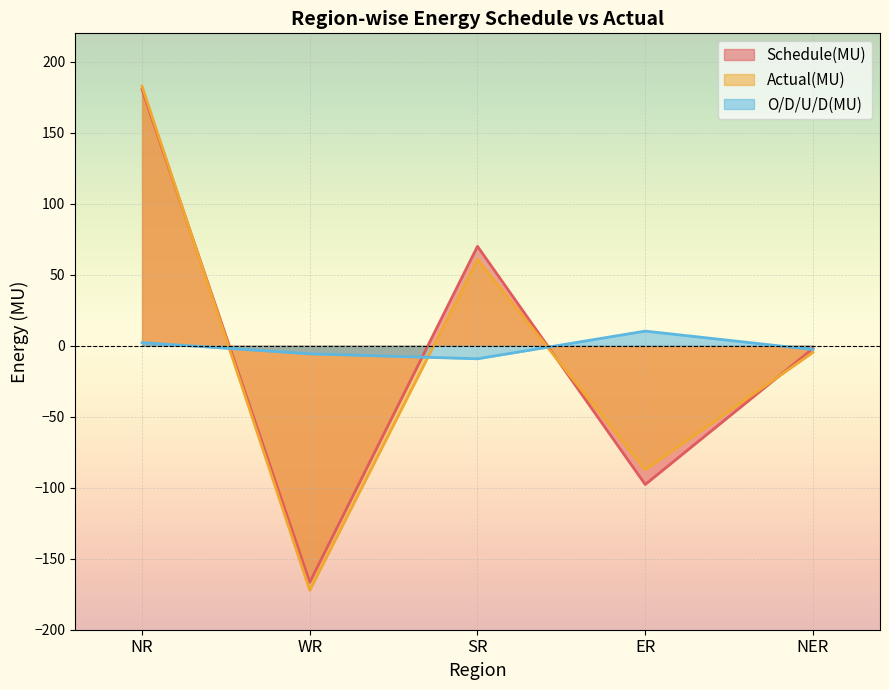

How many intersections are there between Actual(MU) and O/D/U/D(MU)?

3